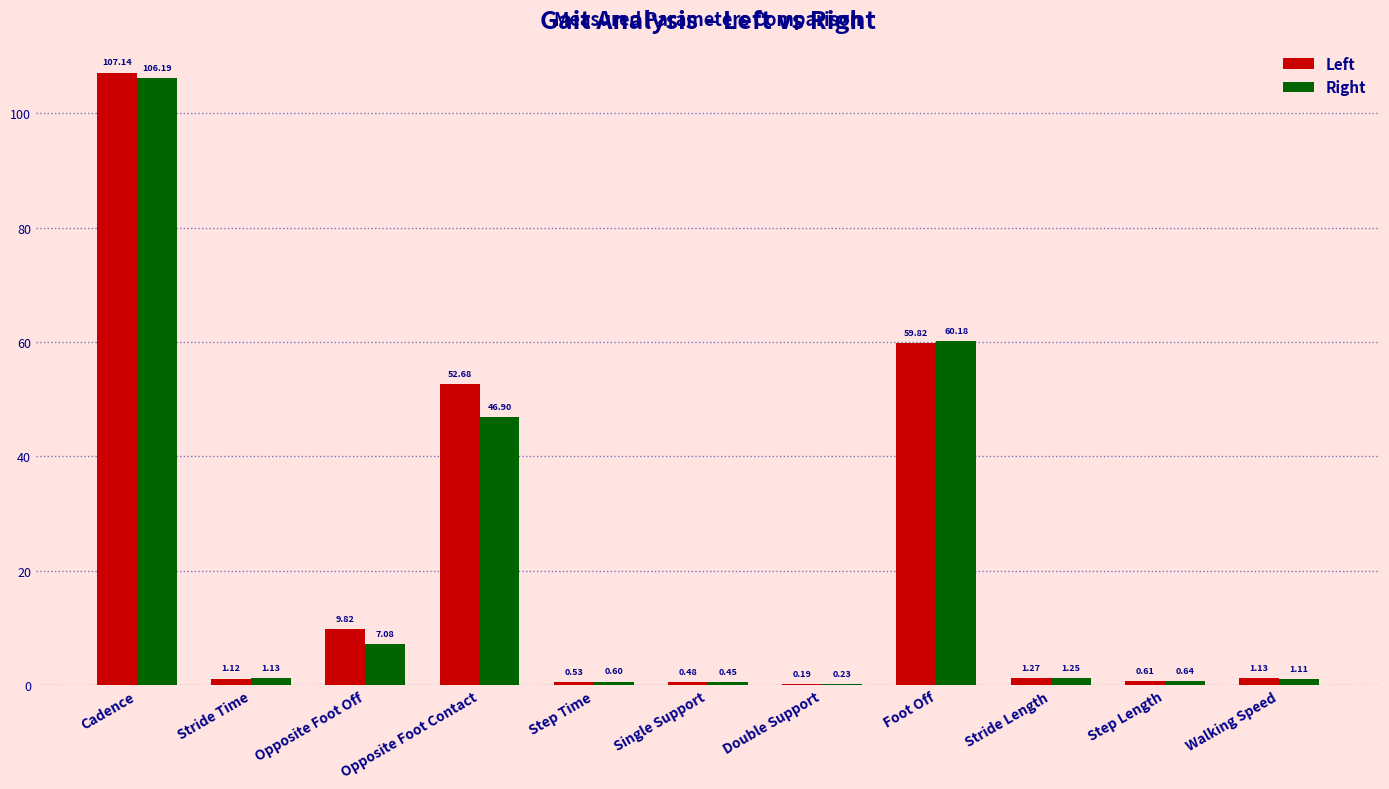

At which category does the chart reach its peak across all series?

Cadence